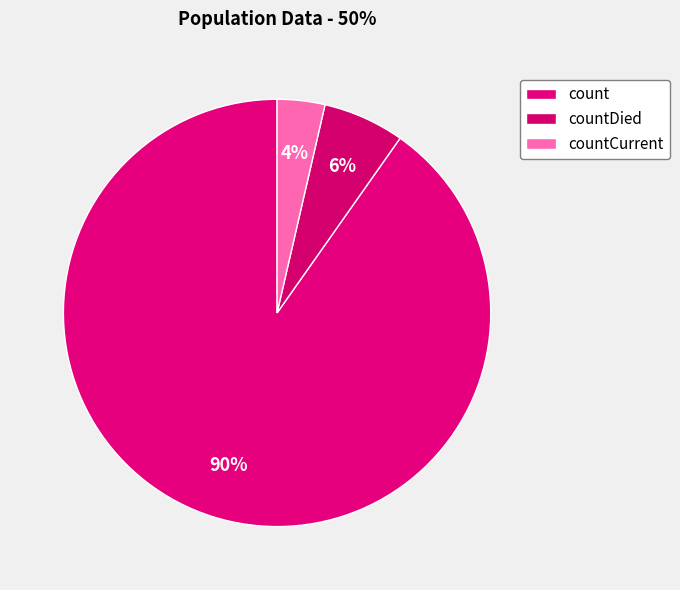

How many slices are in this pie chart?

3